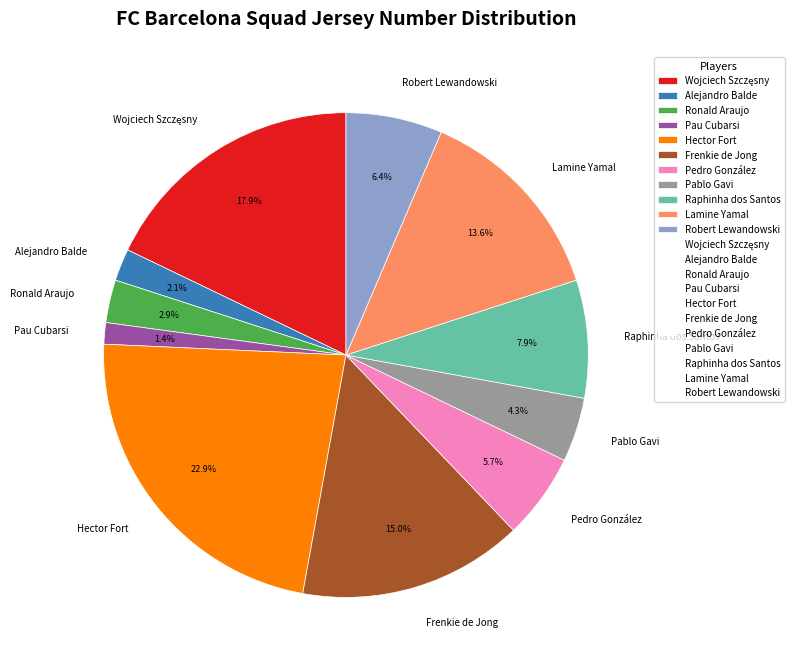

How many slices are in this pie chart?

11